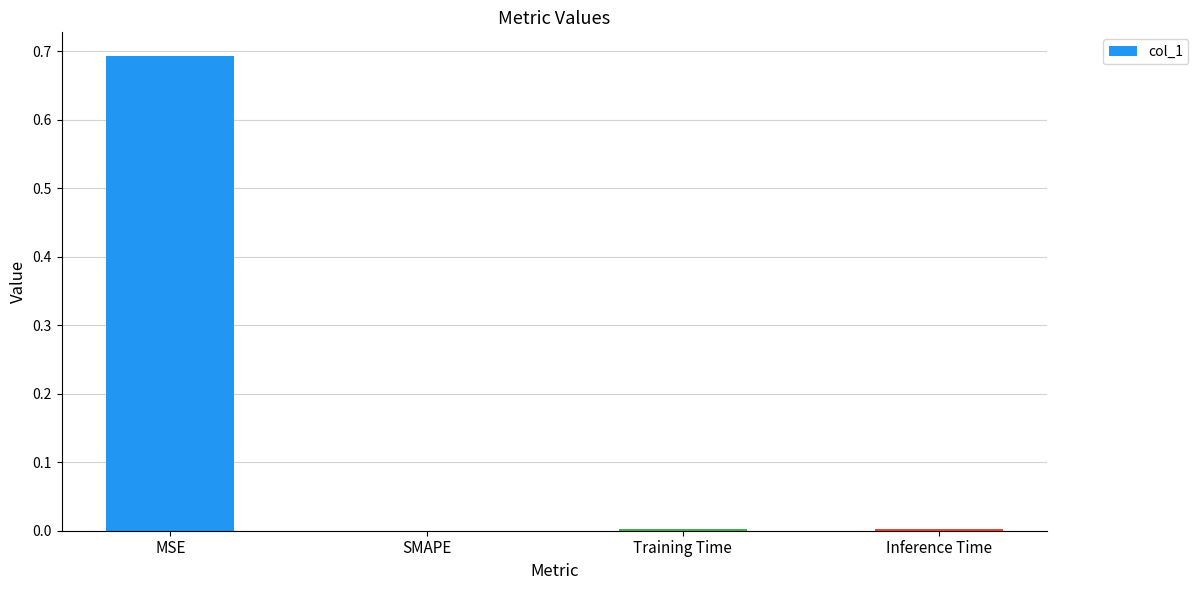

True or false: the data shows 0.0 at SMAPE.

True